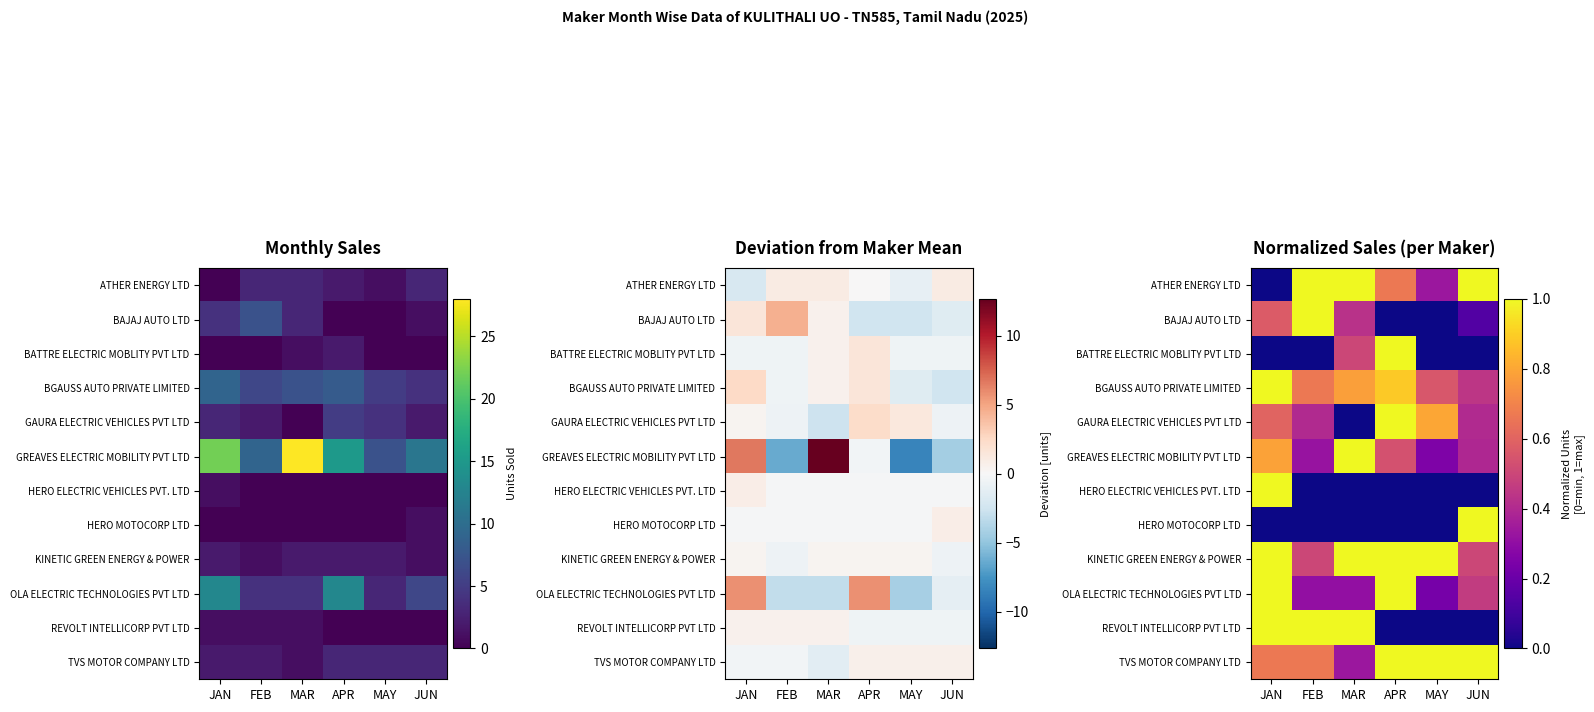

How many data points does each series have?

6